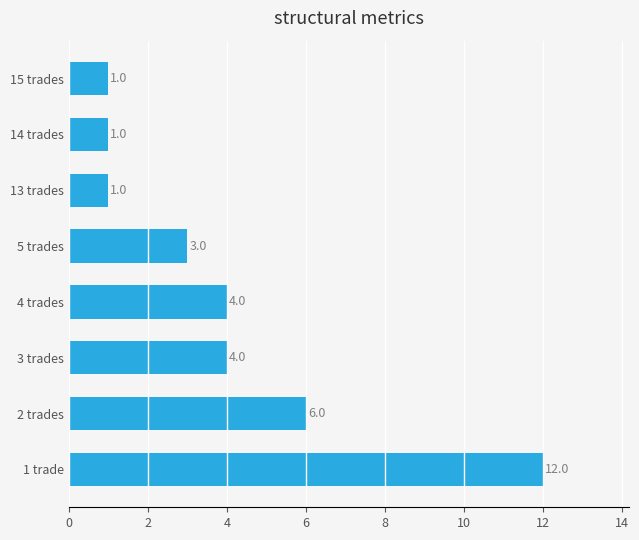

Does the chart contain any negative values?

No